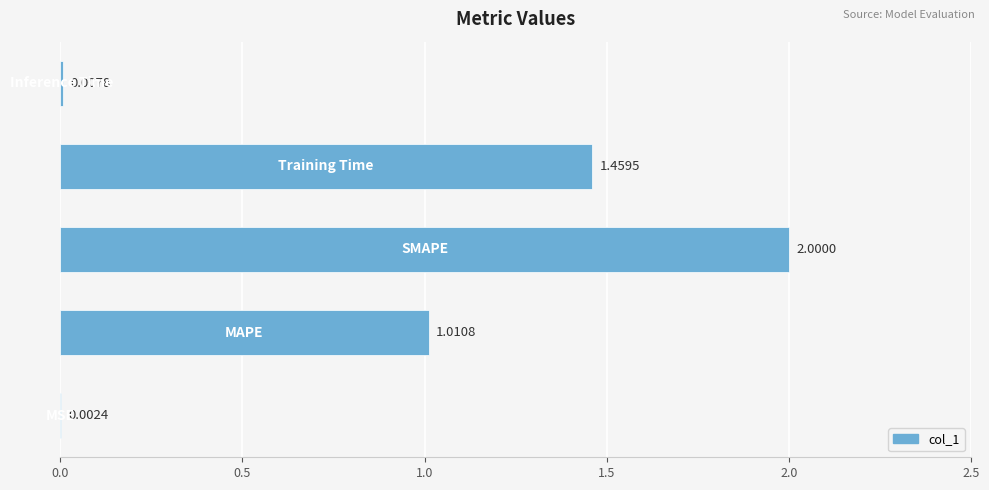

Count the number of categories in the chart.

5